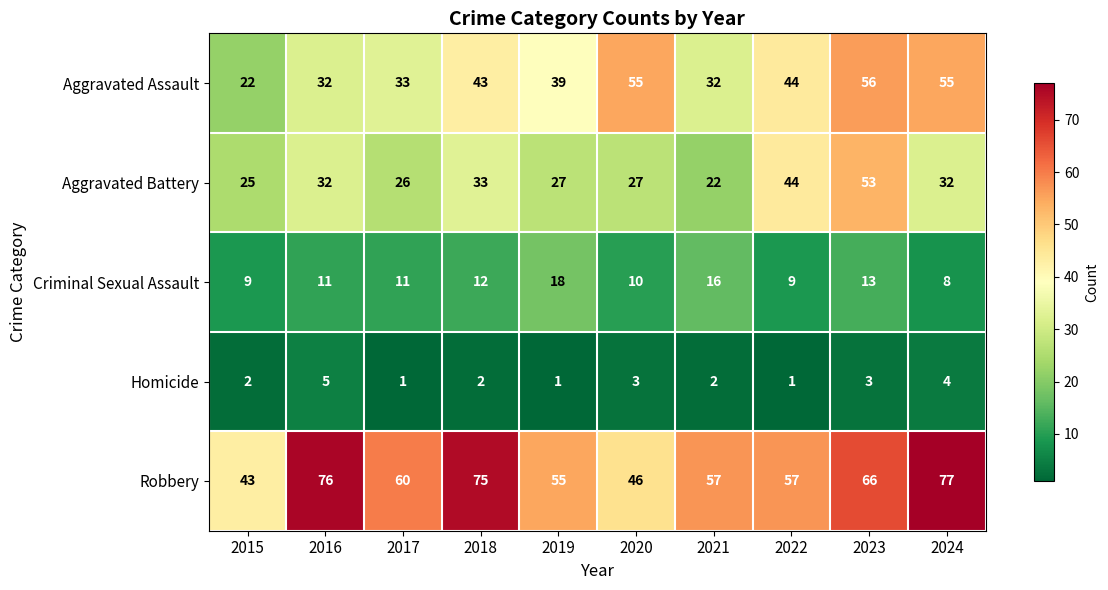

List the series in order of their peak value, highest first.

Robbery, Aggravated Assault, Aggravated Battery, Criminal Sexual Assault, Homicide